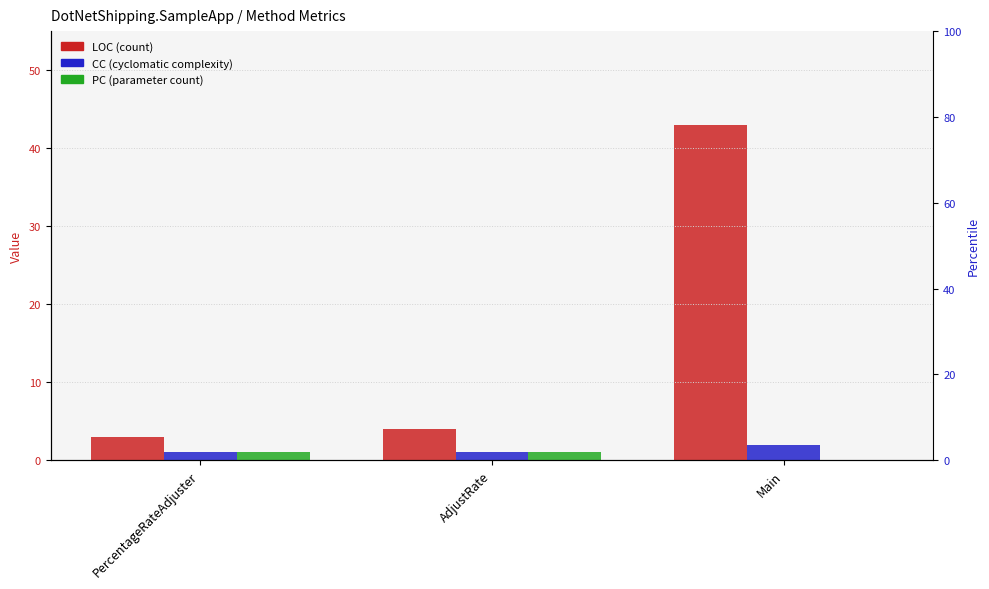

Where is PC nearest to the value 0?

Main